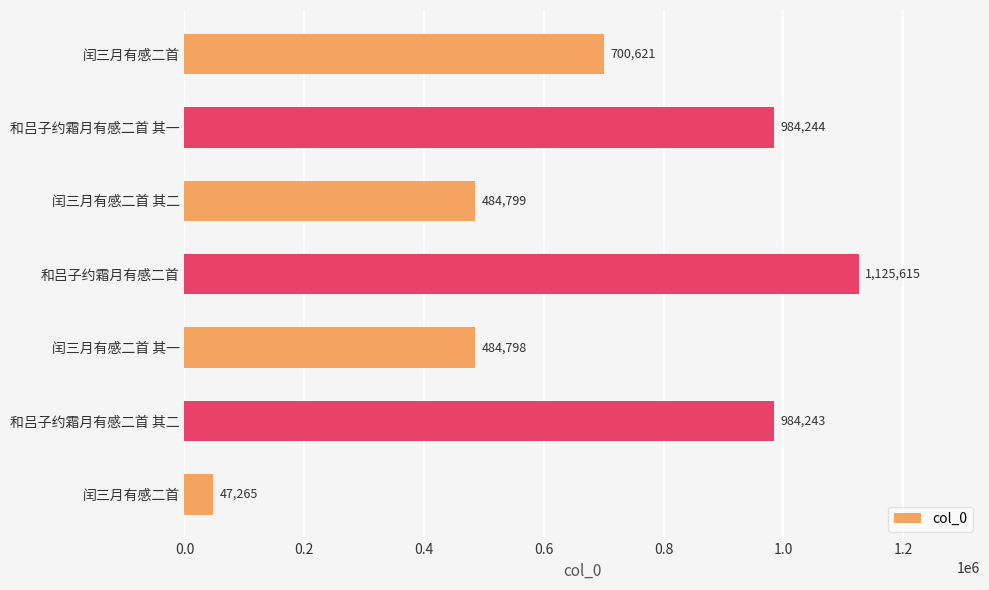

Where is the data nearest to the value 586440?

闰三月有感二首 其二